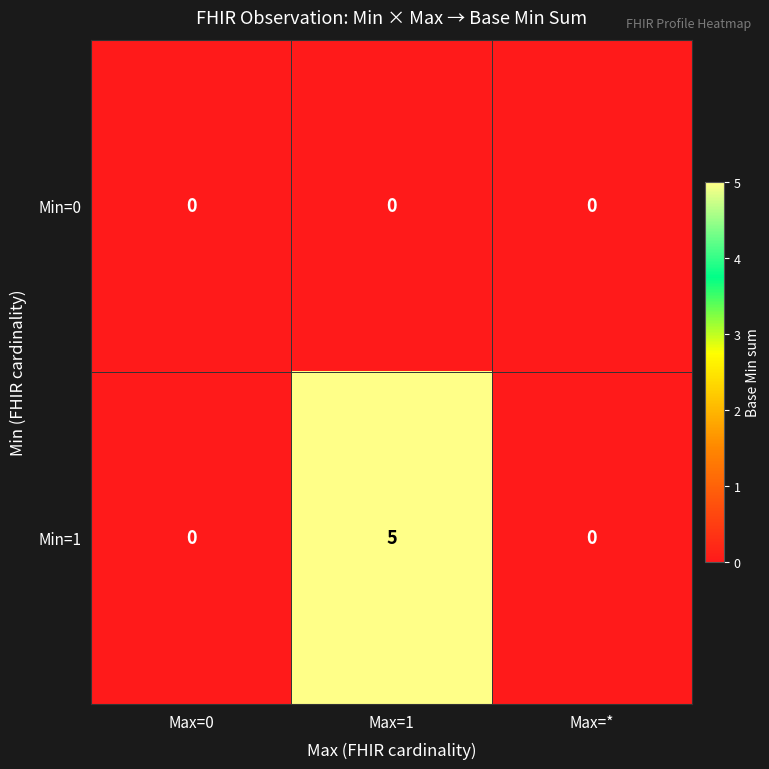

Which label corresponds to the largest value in the chart?

Max=1